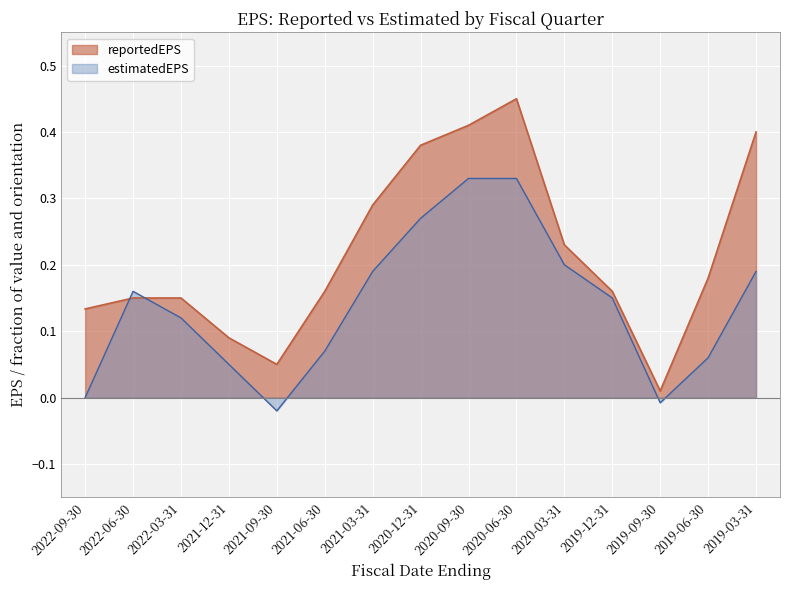

List the series in order of their peak value, highest first.

reportedEPS, estimatedEPS